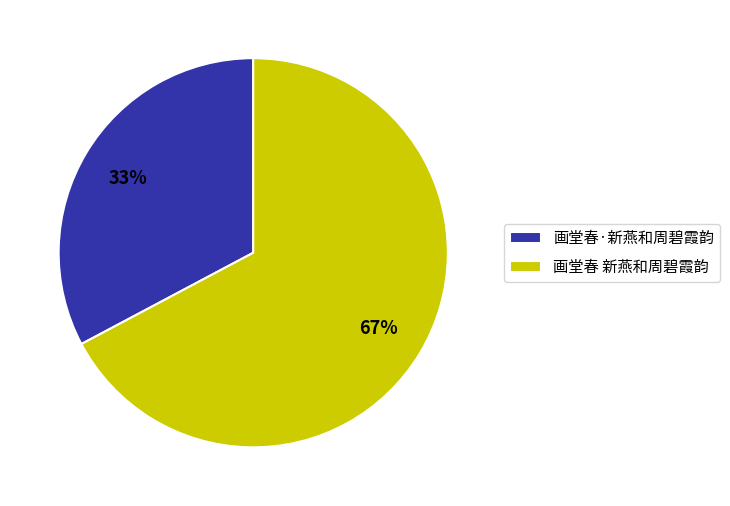

What percentage is the 画堂春·新燕和周碧霞韵 slice, to the nearest percent?

33%